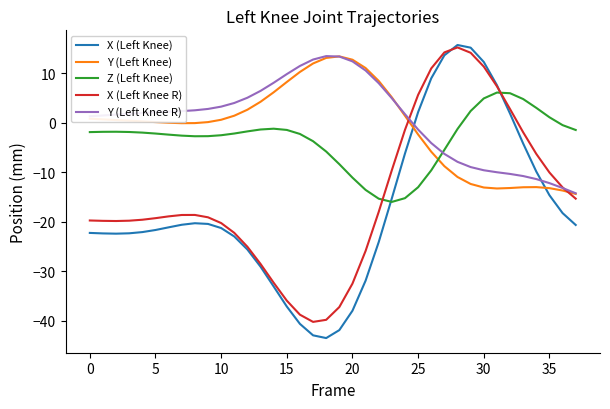

True or false: Z (Left Knee) and Y (Left Knee) cross at least once.

True